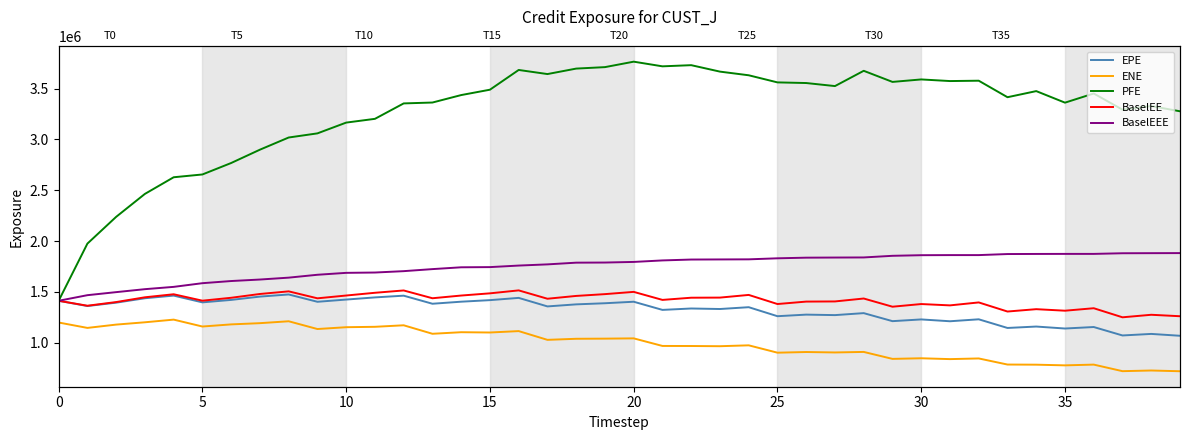

What is the average value of the ENE series?

1000999.7